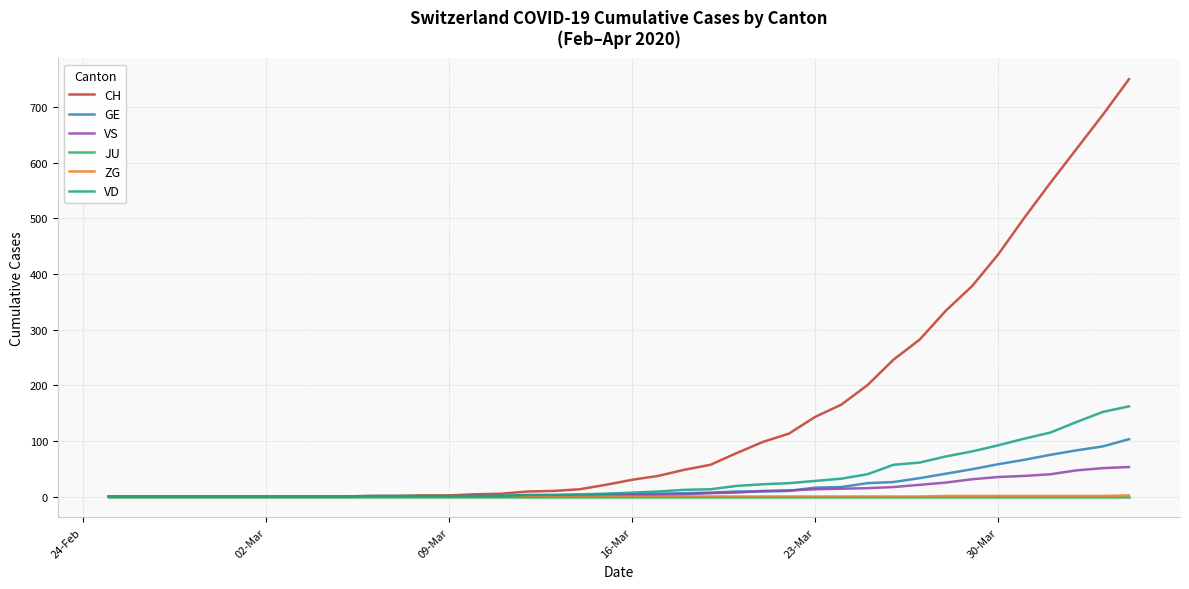

Which series has the widest spread of values?

CH